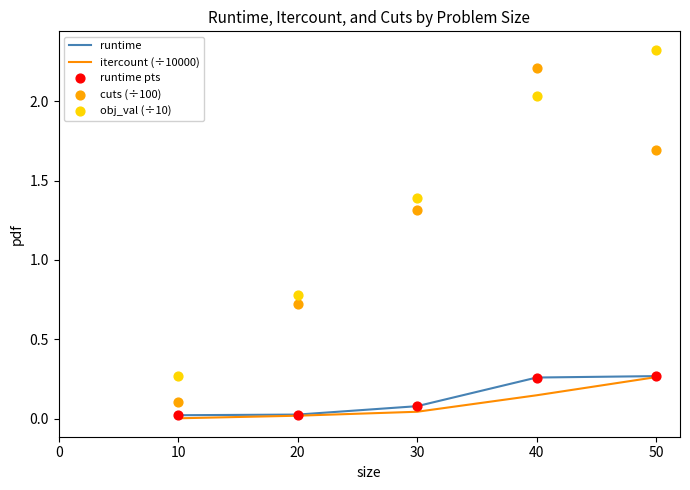

Is it true that runtime equals 0.4 at 50?

False